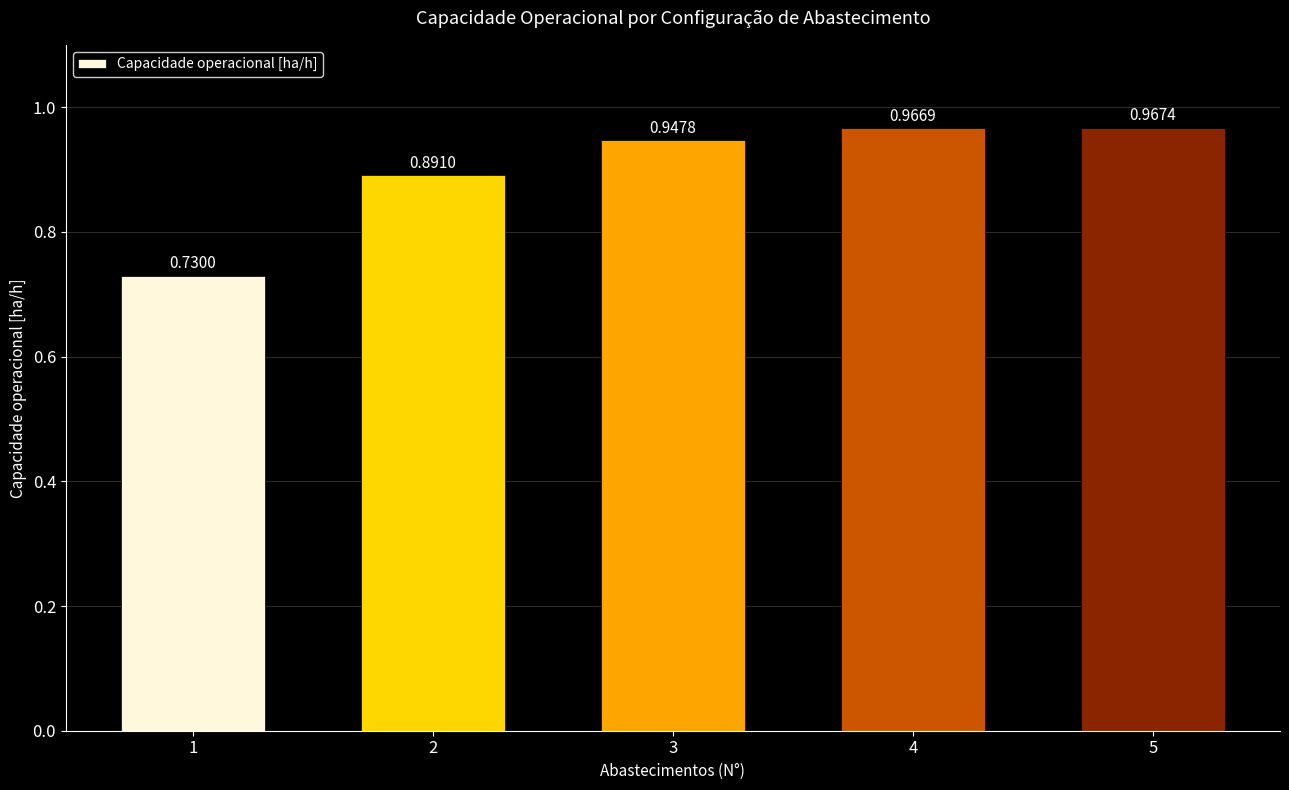

Between 2 and 5, which is larger?

5